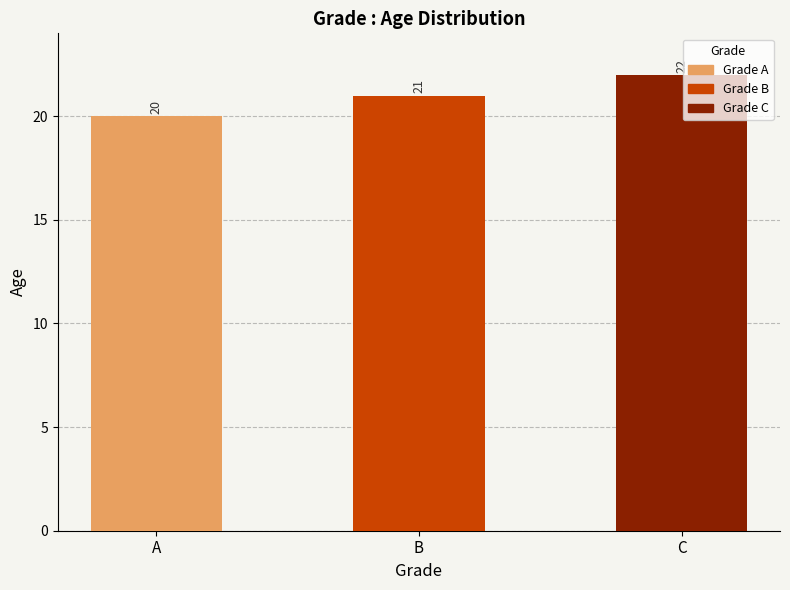

How many series are shown in this chart?

1